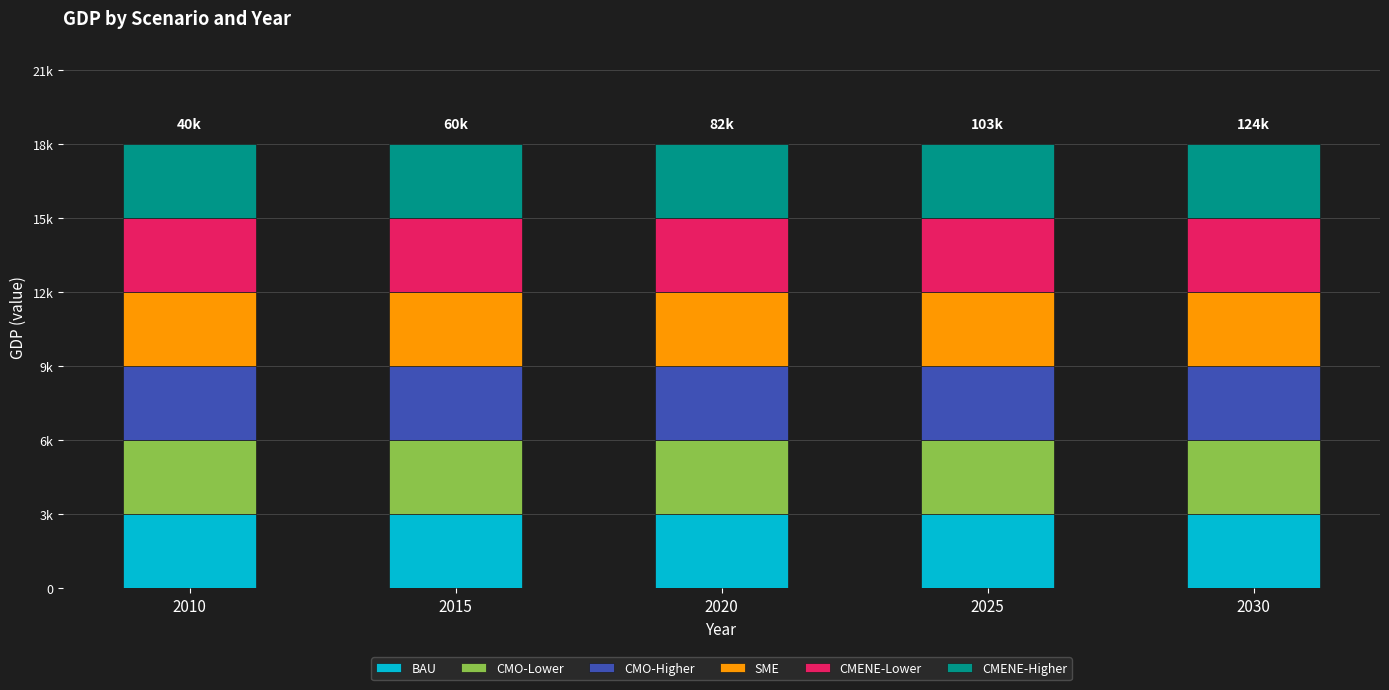

Between 2010 and 2015, which series saw the biggest shift?

BAU